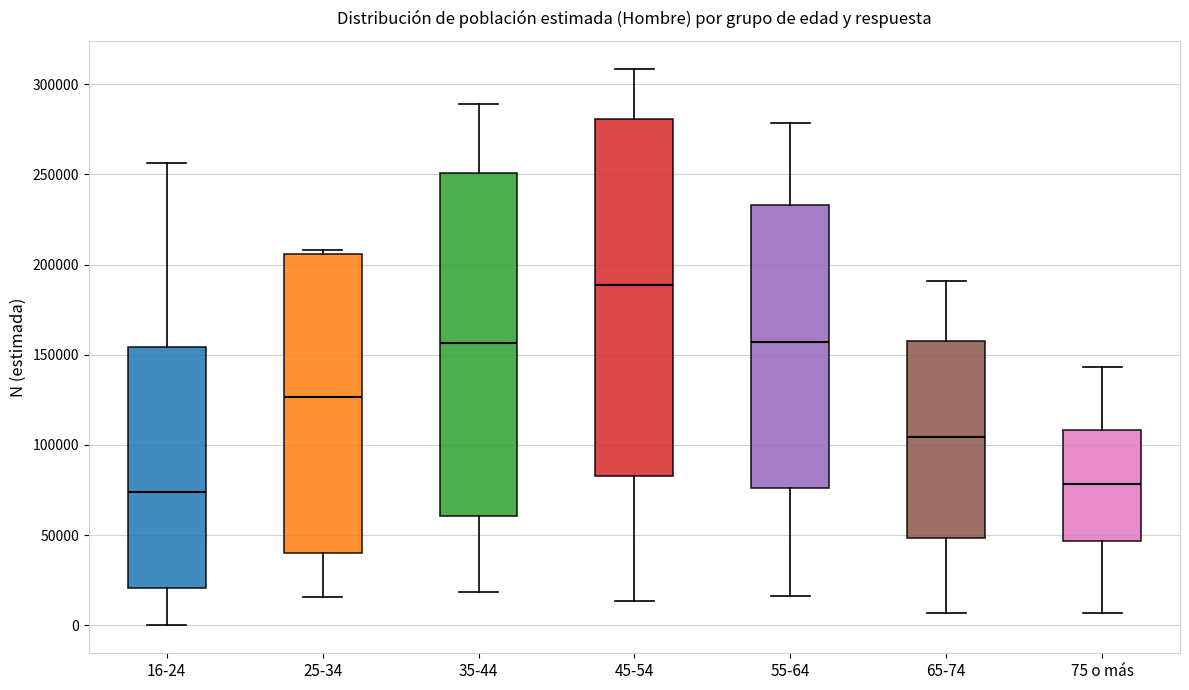

Reading left to right, transcribe this box plot: for each box, give where its median line is, the range the box spans, and where its two whiskers end, as read against the y-axis. The values are not printed on the chart, so give them approximately, as read against the axis.

16-24: median 75000, box 20000 to 155000, whiskers 0 to 255000
25-34: median 125000, box 40000 to 205000, whiskers 15000 to 210000
35-44: median 155000, box 60000 to 250000, whiskers 20000 to 290000
45-54: median 190000, box 85000 to 280000, whiskers 15000 to 310000
55-64: median 155000, box 75000 to 235000, whiskers 15000 to 280000
65-74: median 105000, box 50000 to 160000, whiskers 5000 to 190000
75 o más: median 80000, box 45000 to 110000, whiskers 5000 to 145000